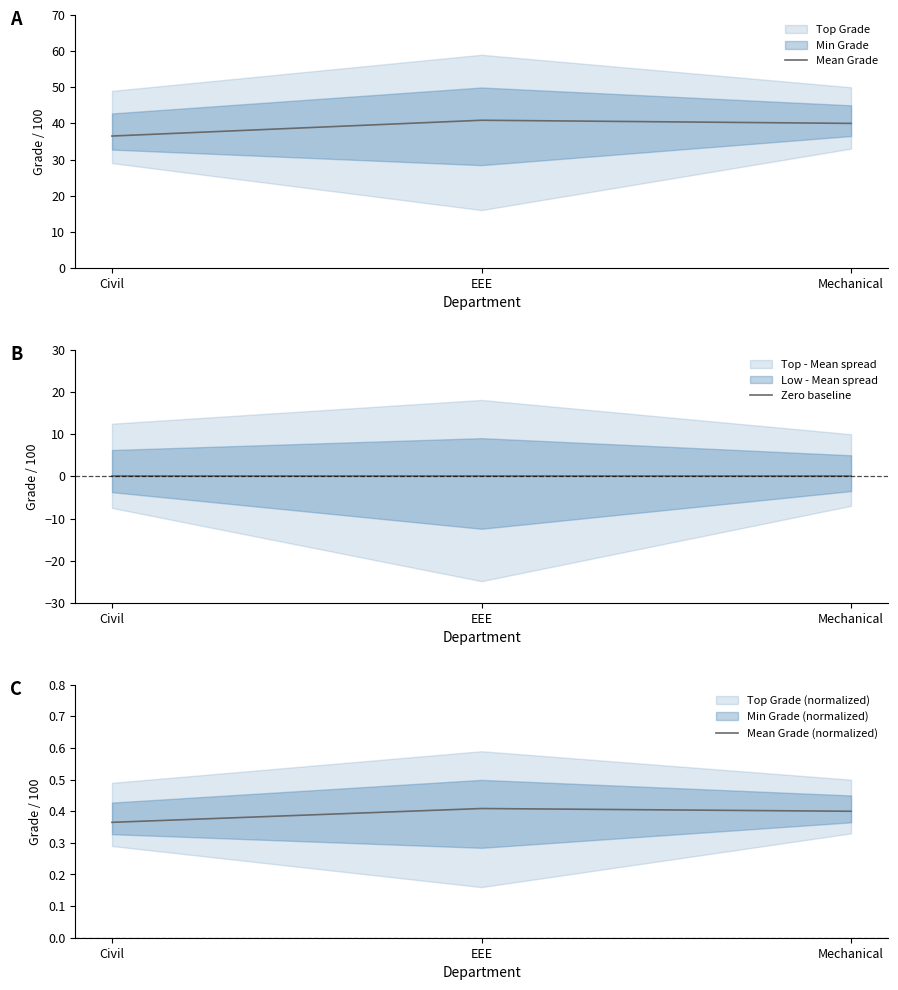

Where is Mean Grade nearest to the value 38?

Civil